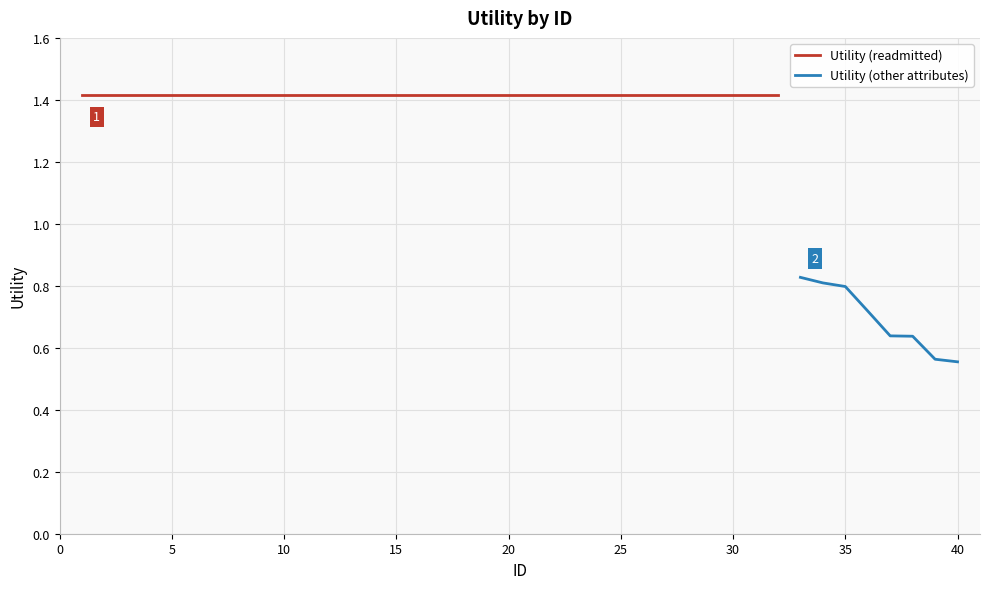

Where is the data nearest to the value 0?

40